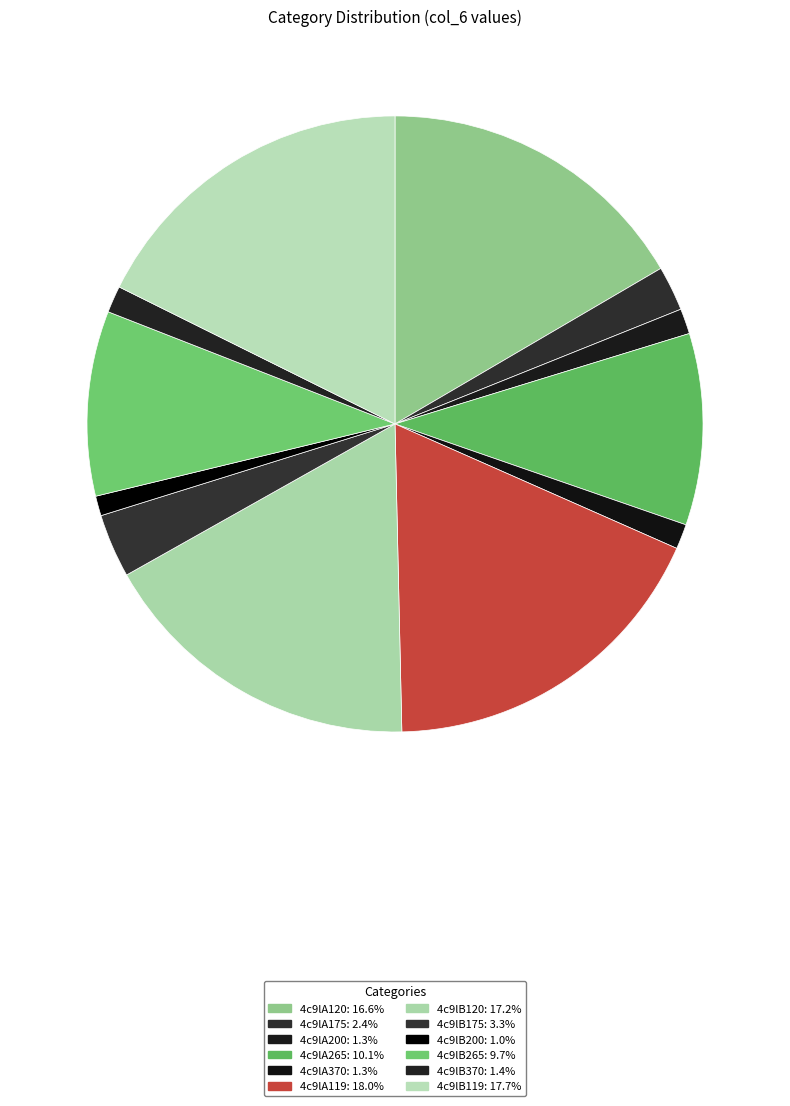

To the nearest percent, what portion does 4c9lB119 represent?

18%